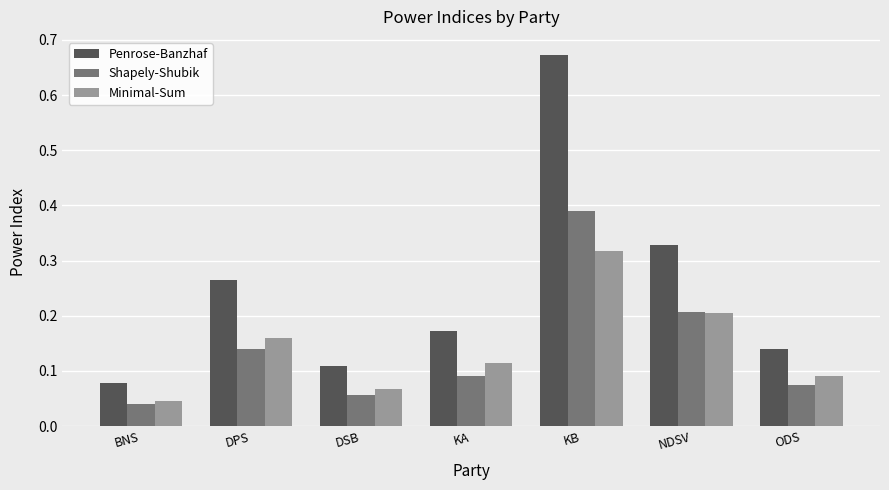

What is the label of the 1st bar from the right?

ODS